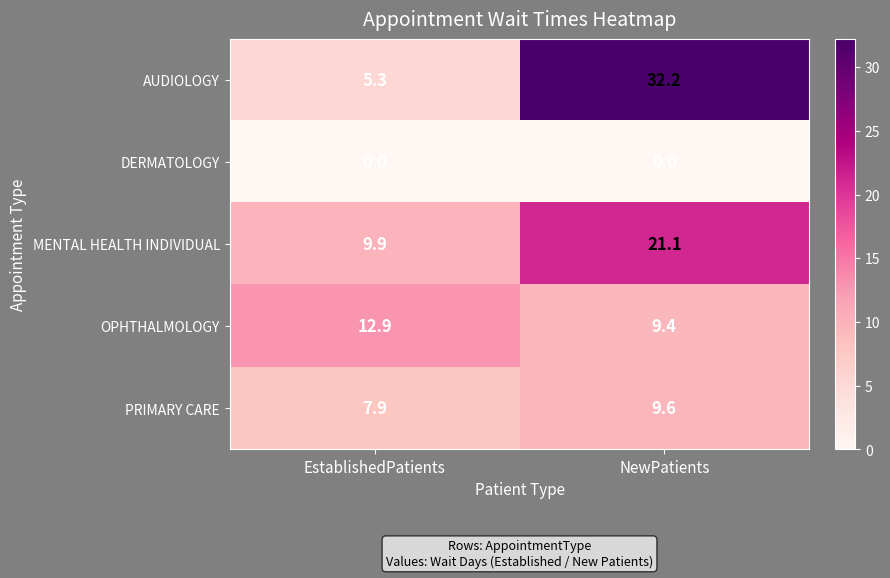

Reading left to right, transcribe all the data shown in this chart.

AUDIOLOGY: EstablishedPatients=5.3	NewPatients=32.2
DERMATOLOGY: EstablishedPatients=0.0	NewPatients=0.0
MENTAL HEALTH INDIVIDUAL: EstablishedPatients=9.9	NewPatients=21.1
OPHTHALMOLOGY: EstablishedPatients=12.9	NewPatients=9.4
PRIMARY CARE: EstablishedPatients=7.9	NewPatients=9.6